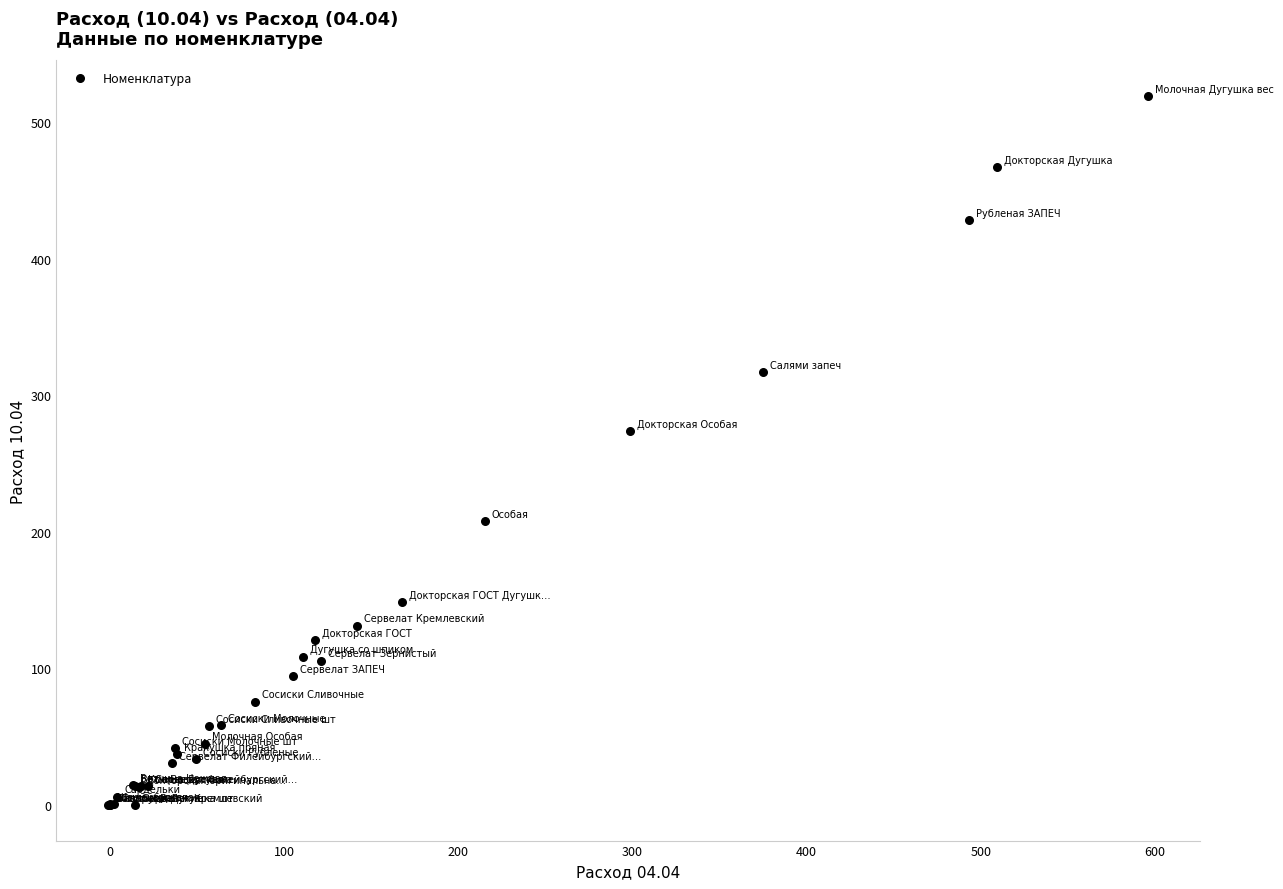

What Y value in the scatter plot is closest to 259?

273.5